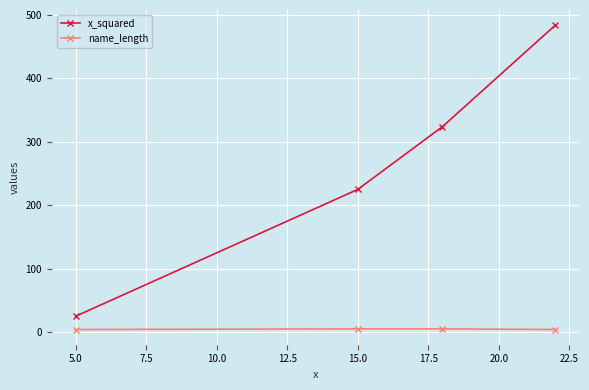

True or false: name_length has more than 2 points higher than both neighbors.

False